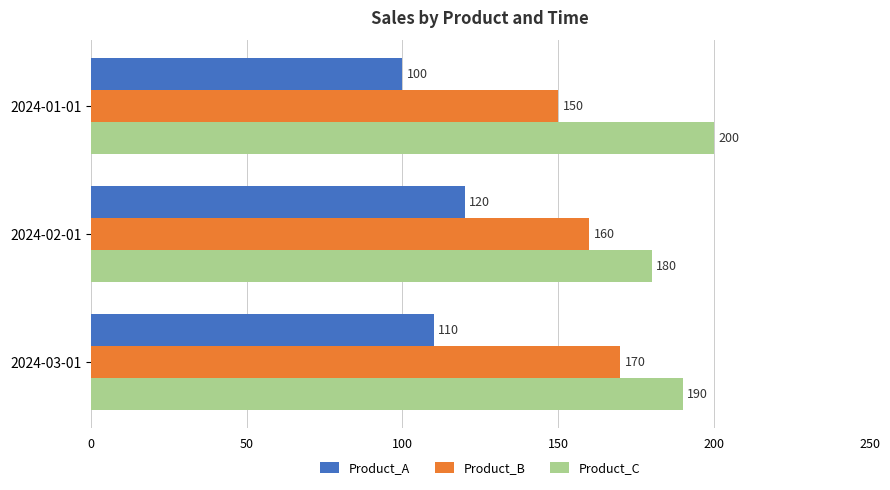

What is the difference between the maximum and minimum values in the Product_B series?

20